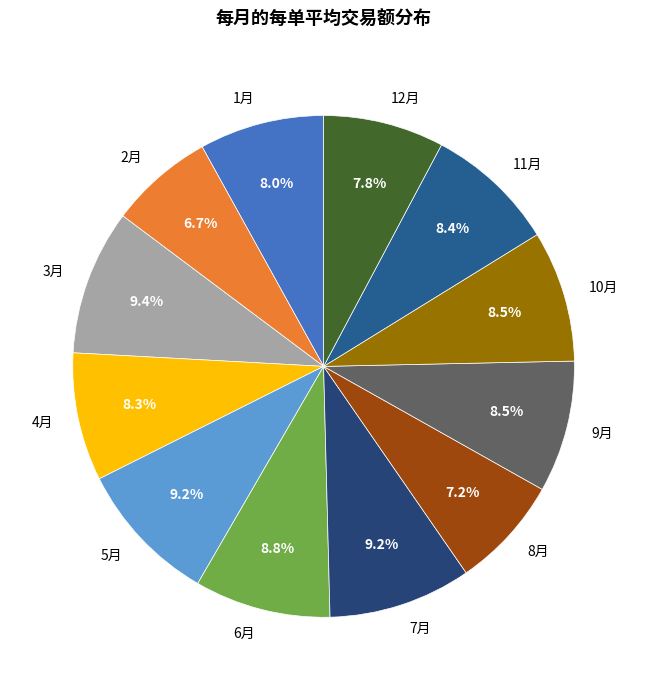

What is the ratio of the value at 2月 to the value at 7月?

0.7